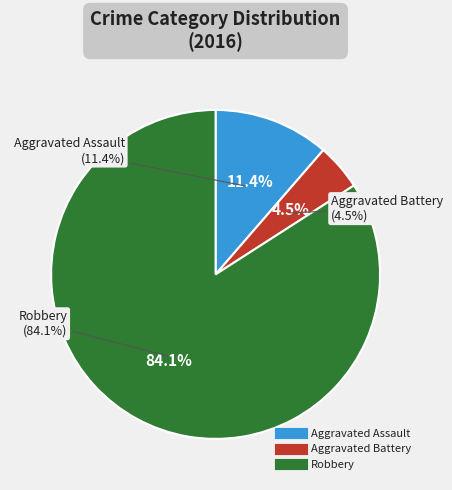

What percentage is the Aggravated Assault slice, to the nearest percent?

11%